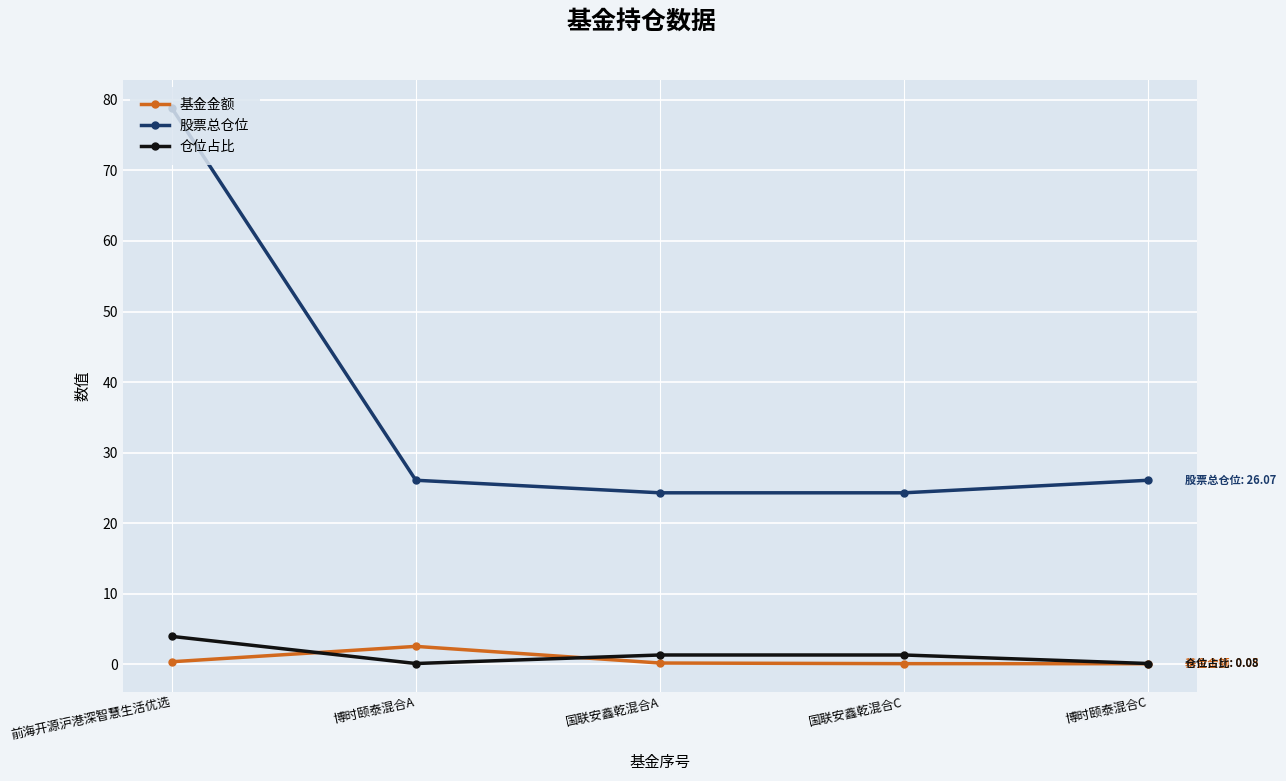

At which label does 股票总仓位 reach its peak?

前海开源沪港深智慧生活优选